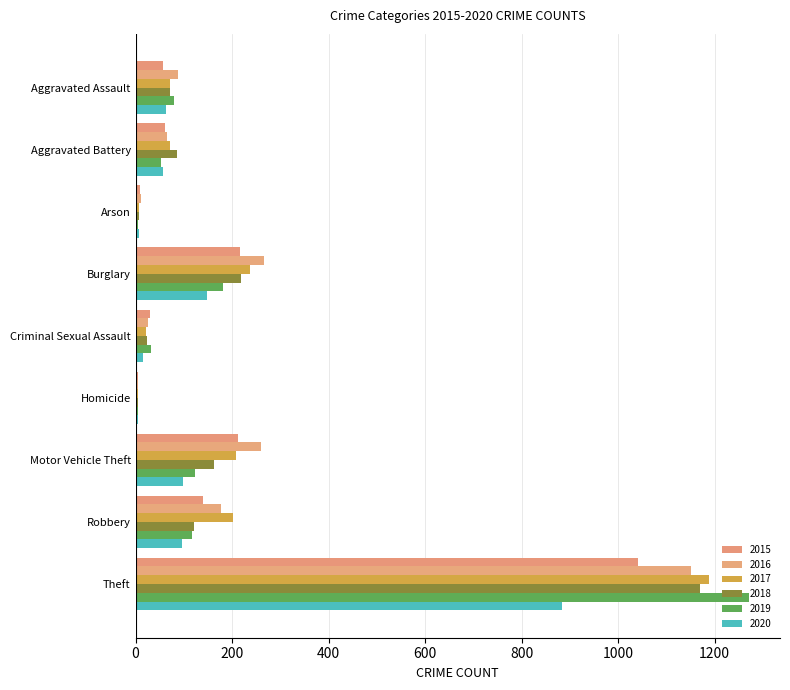

Which series has the largest total across all categories?

2016